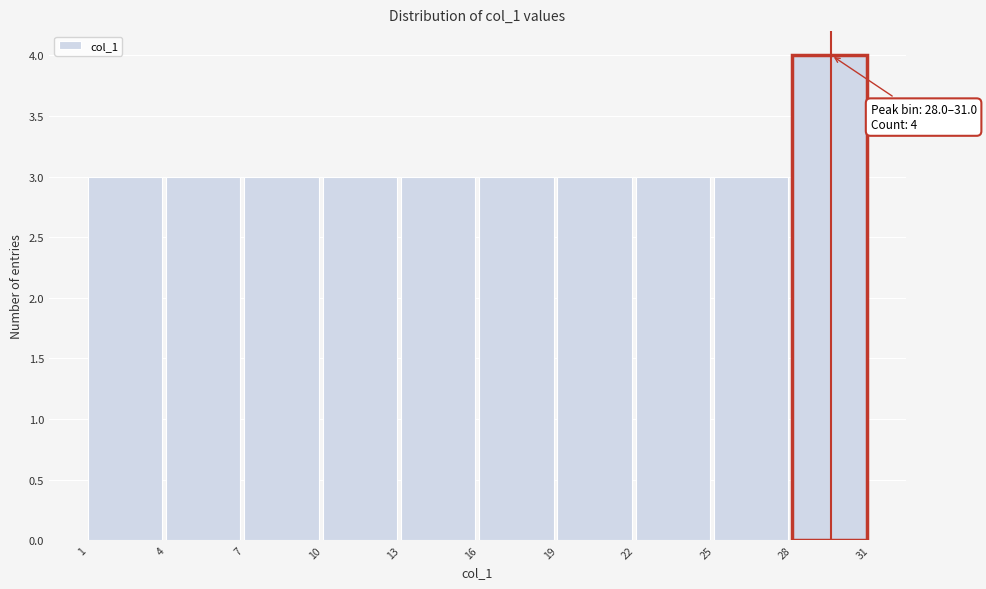

Which range on the x-axis has the tallest bar?

28 to 31